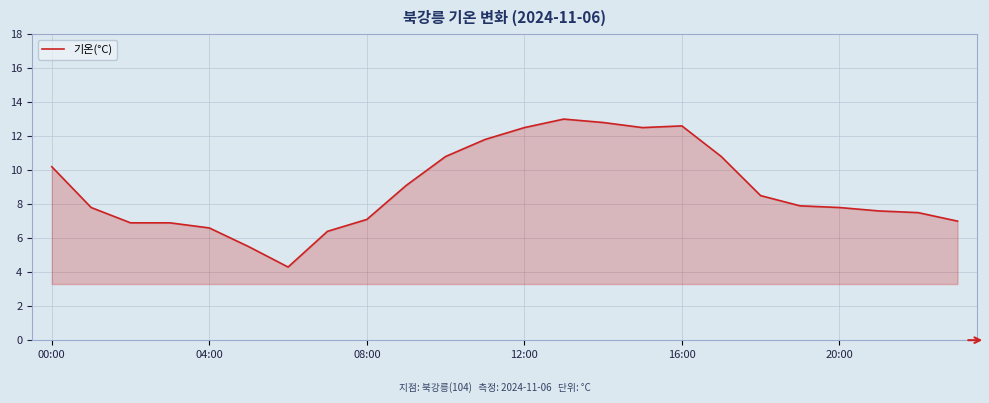

What is the greatest value displayed?

13.0